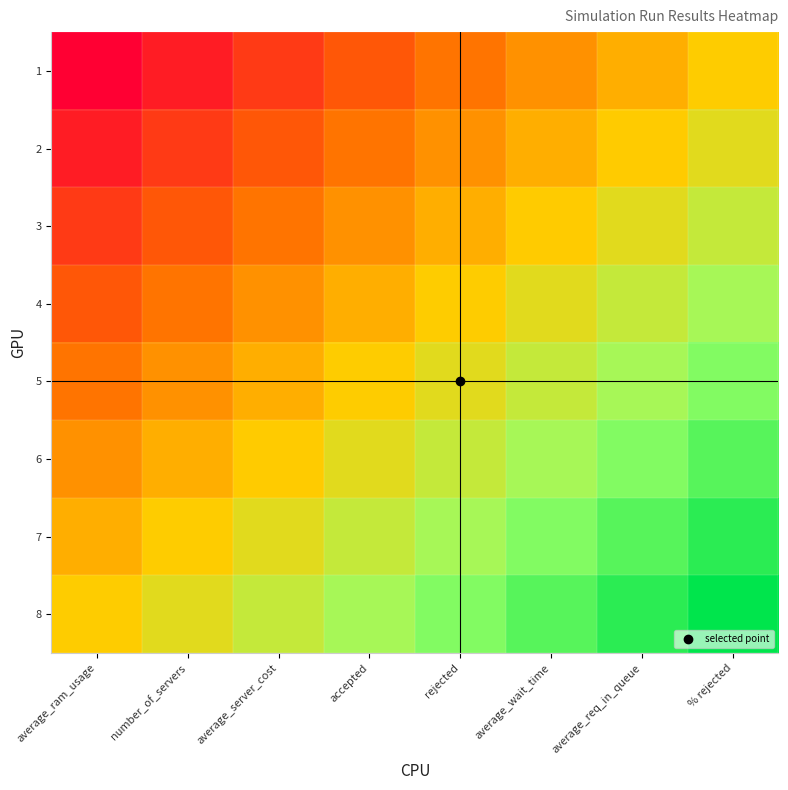

Which series changed the most between accepted and rejected?

2